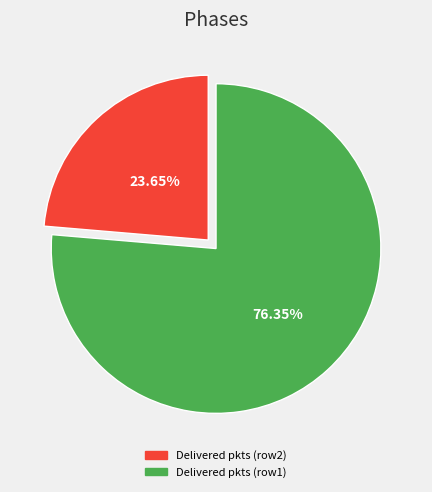

Does any single category account for the majority?

Yes